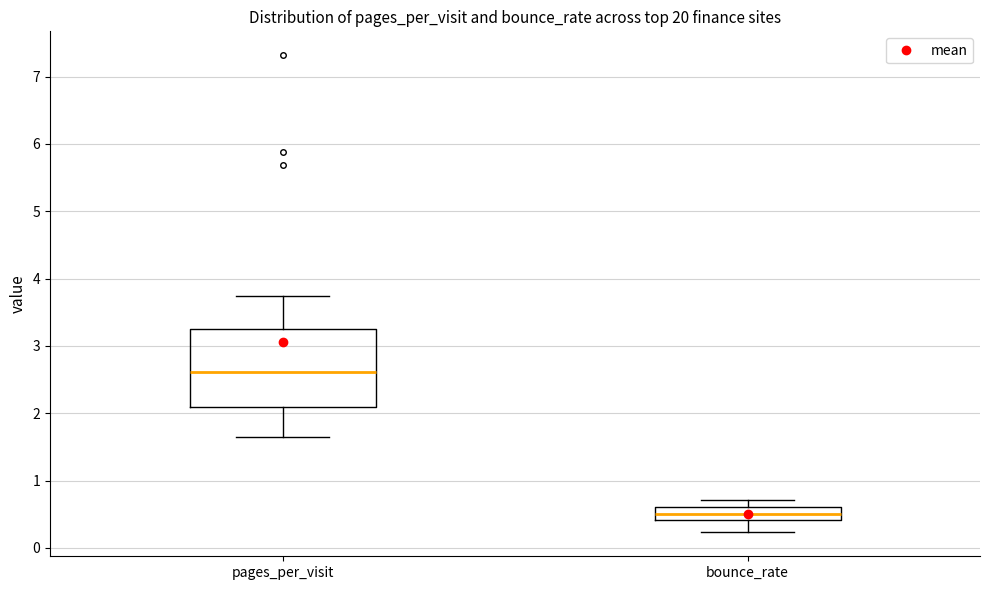

Where is the lower edge of the box for bounce_rate on the y-axis? The values are not printed on the chart, so give them approximately, as read against the axis.

0.4